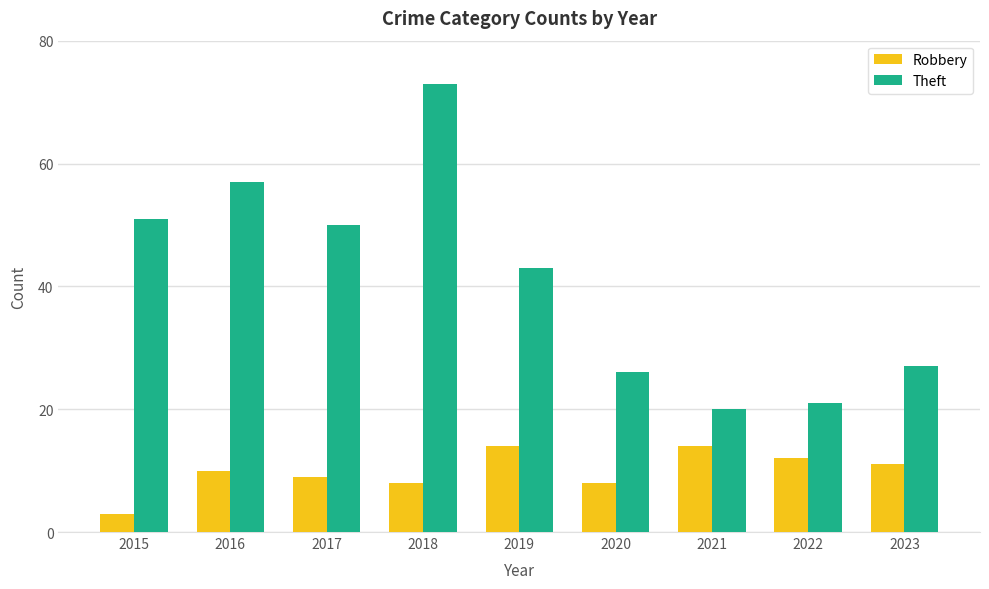

What is the spread (max minus min) of values at 2022?

9